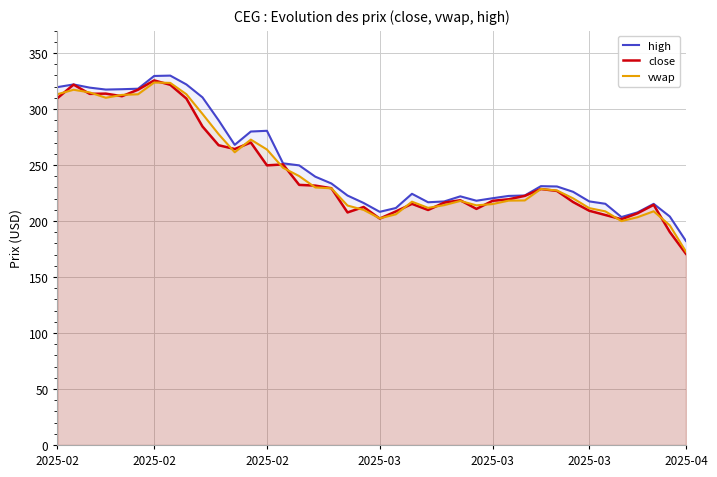

What is the difference between the maximum and minimum values in the high series?

147.7